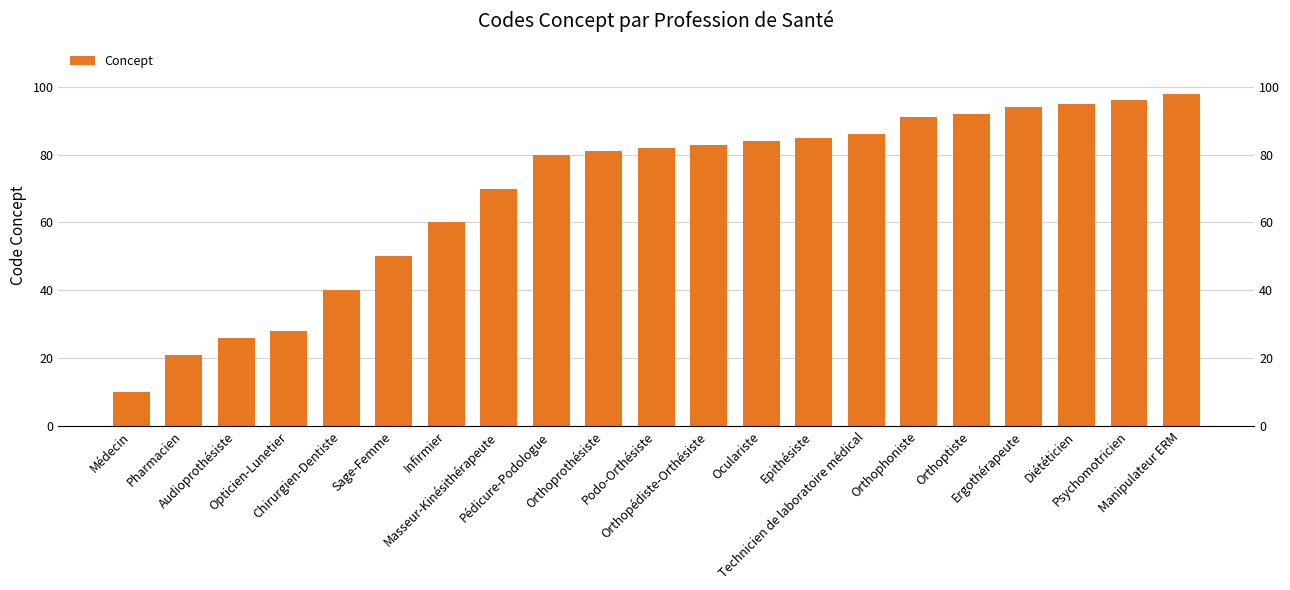

List the labels in order of value, smallest first.

Médecin, Pharmacien, Audioprothésiste, Opticien-Lunetier, Chirurgien-Dentiste, Sage-Femme, Infirmier, Masseur-Kinésithérapeute, Pédicure-Podologue, Orthoprothésiste, Podo-Orthésiste, Orthopédiste-Orthésiste, Oculariste, Epithésiste, Technicien de laboratoire médical, Orthophoniste, Orthoptiste, Ergothérapeute, Diététicien, Psychomotricien, Manipulateur ERM